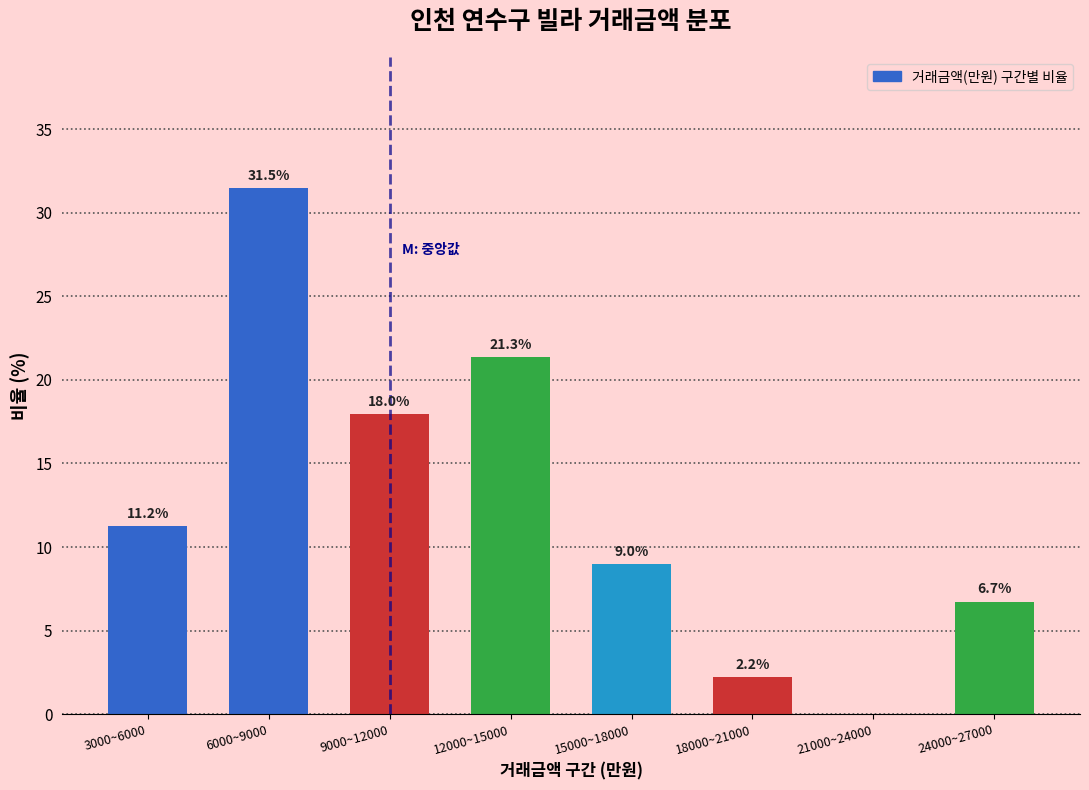

Reading left to right, list all the values displayed in this chart.

3000~6000=11.2	6000~9000=31.5	9000~12000=18.0	12000~15000=21.3	15000~18000=9.0	18000~21000=2.2	21000~24000=0.0	24000~27000=6.7